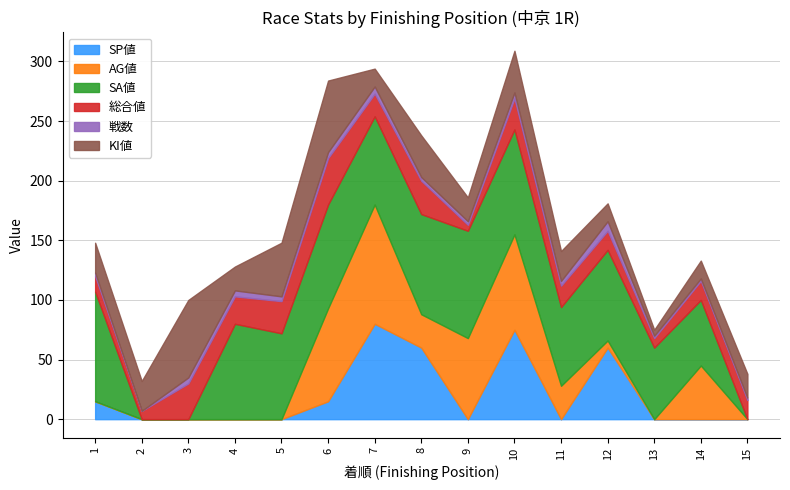

Which series has the largest range (max minus min)?

AG値